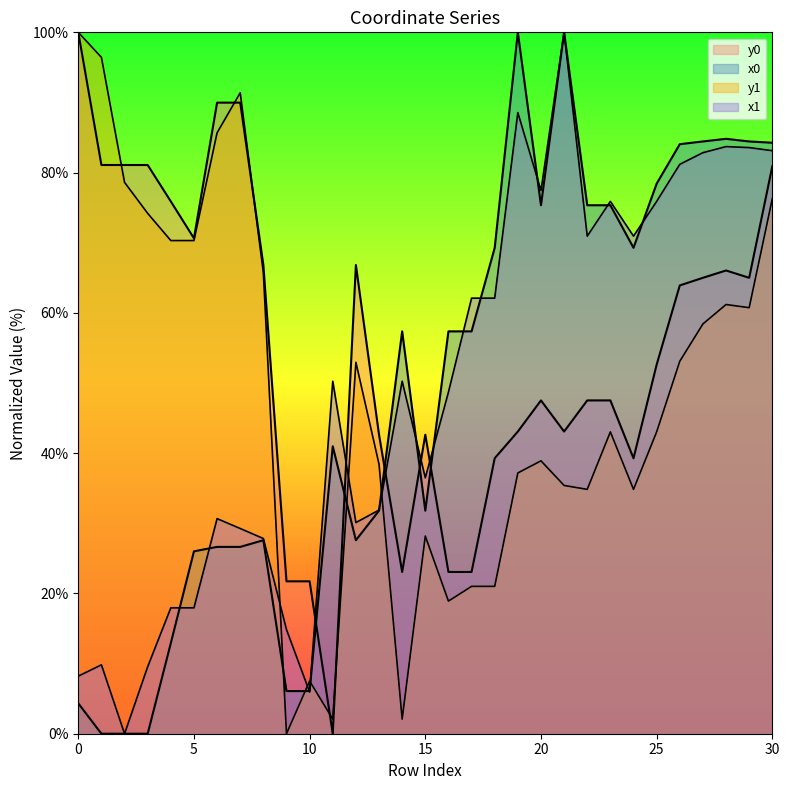

What is the sum of all y1 values?

1501.8